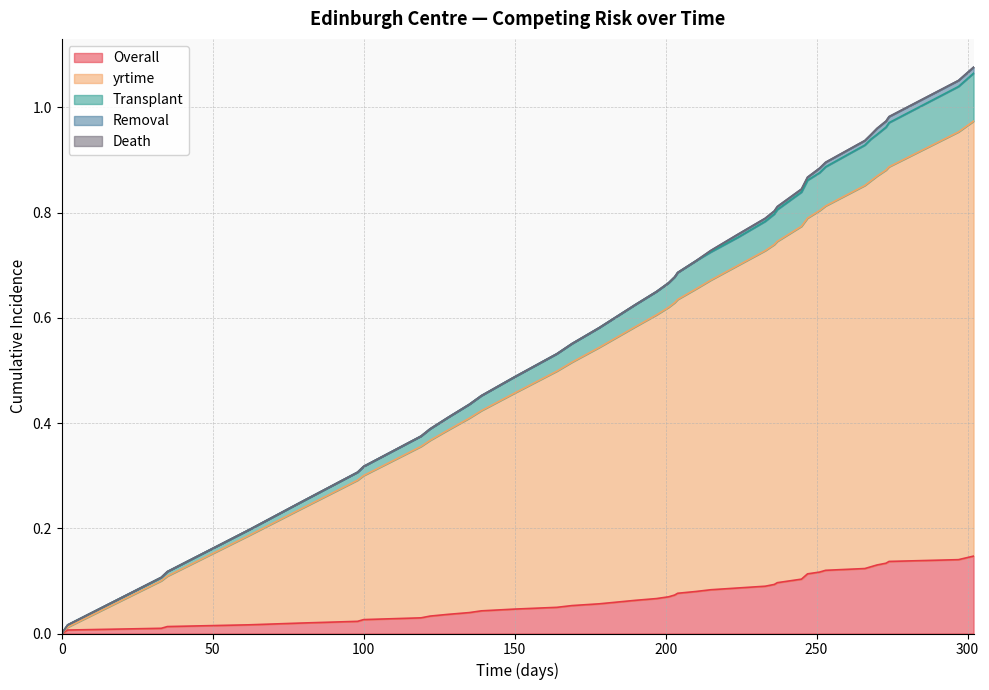

What is the sum of all Overall values?

2.8